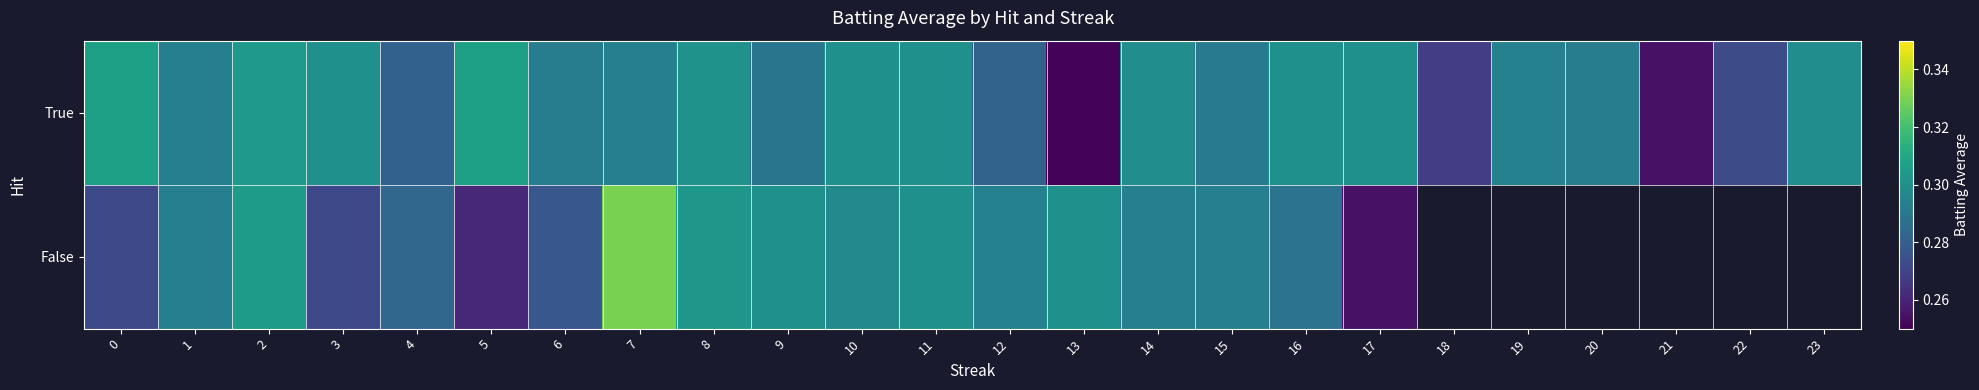

True or false: True has a value of 0.3 at 17.

True